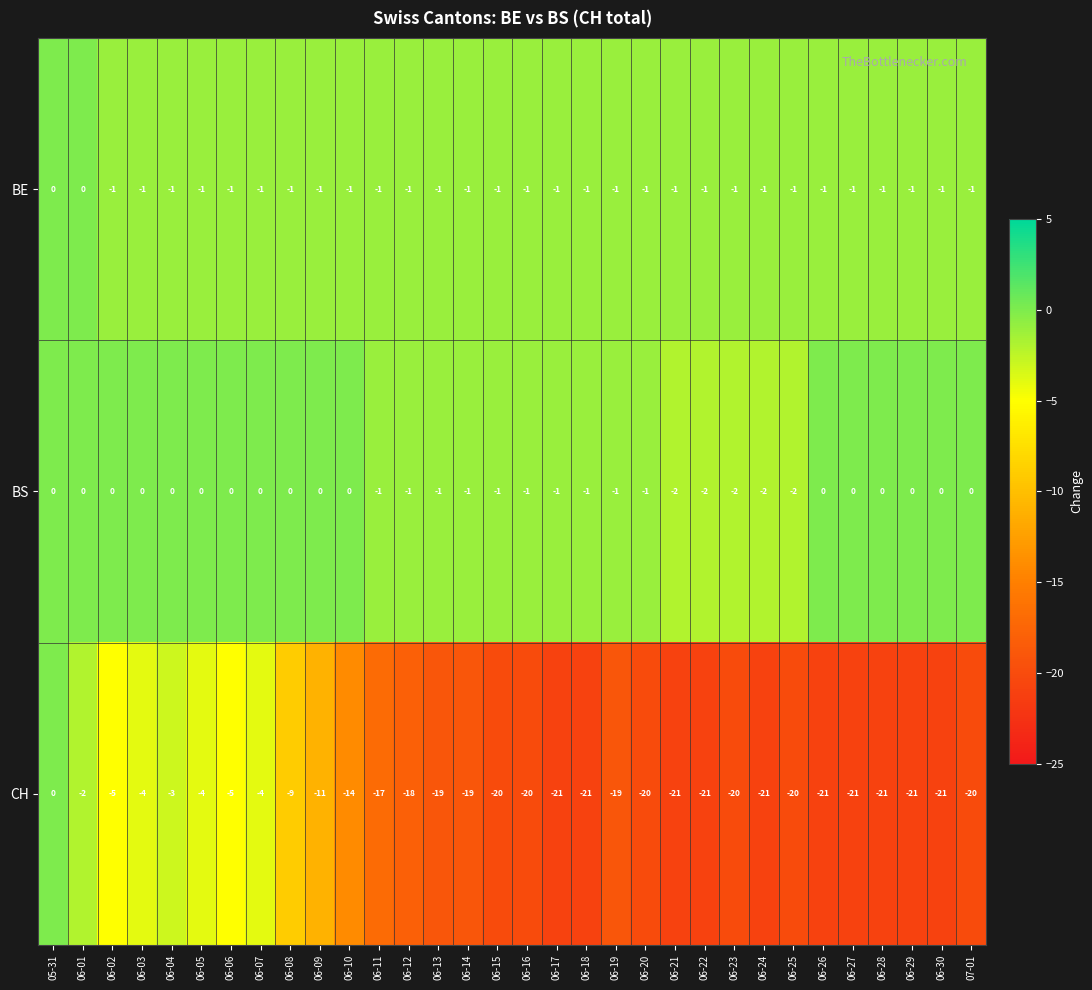

What is the difference between the second highest and second lowest values in the CH series?

19